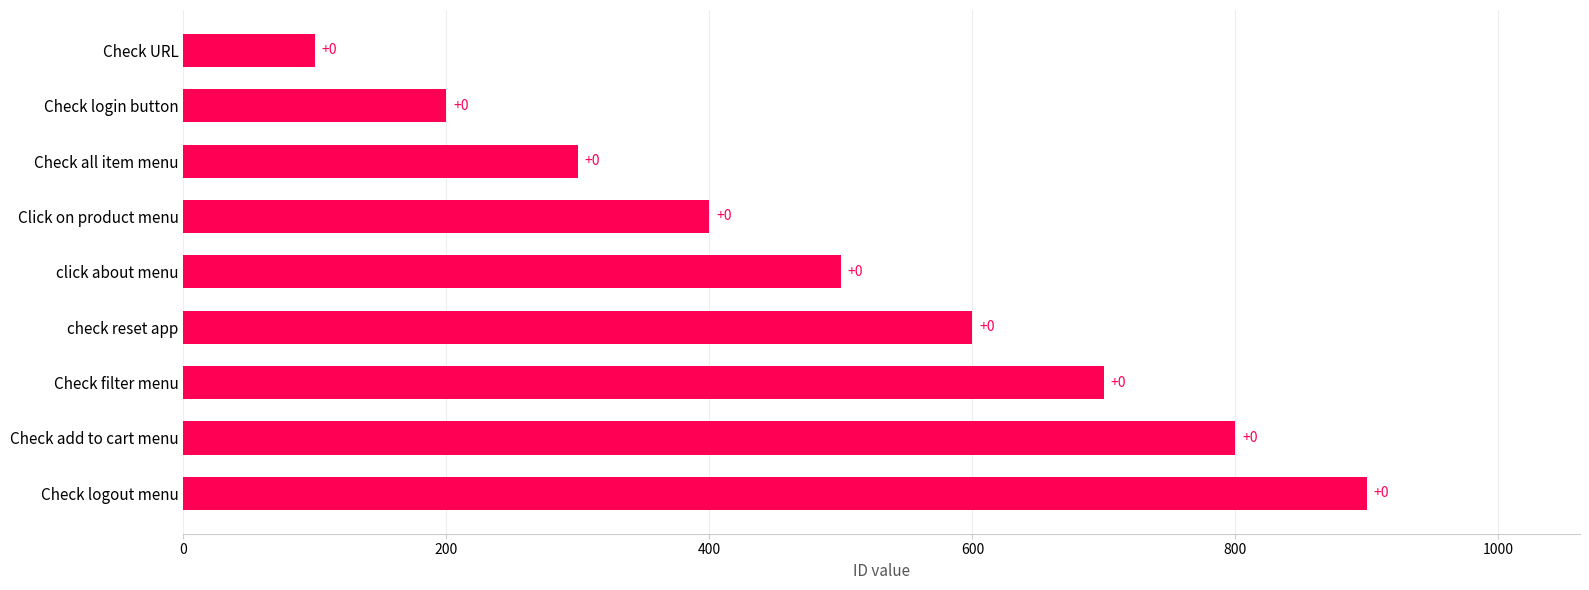

How many bars are there in total?

9